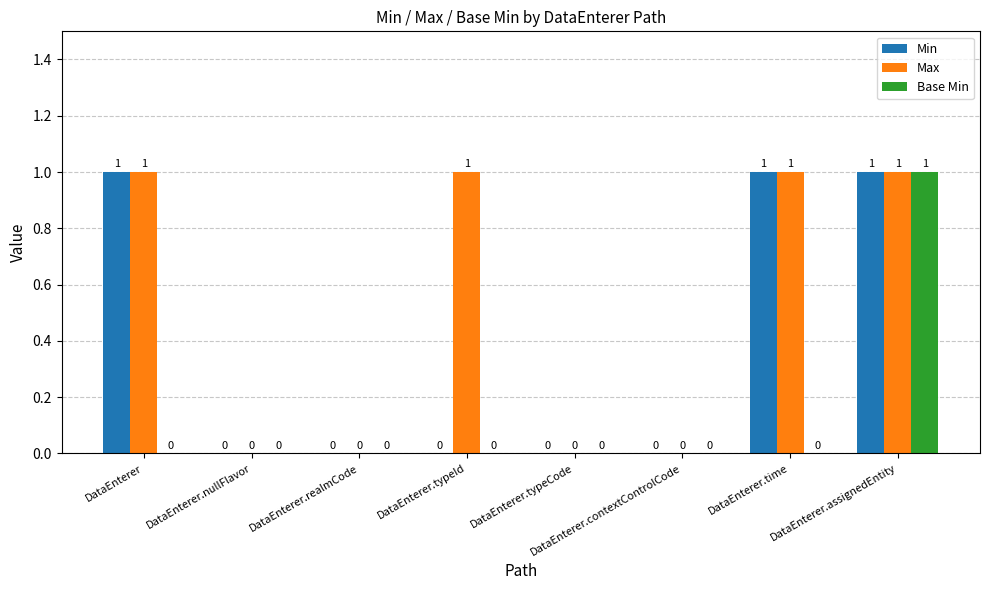

Which series has the largest total across all categories?

Max